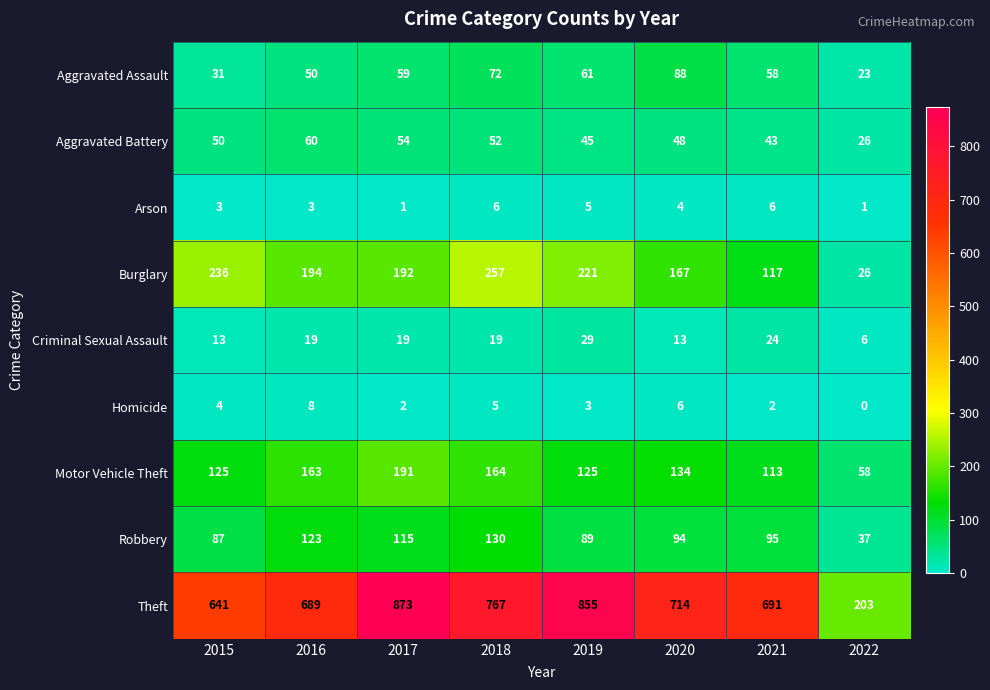

Count the number of categories in the chart.

8